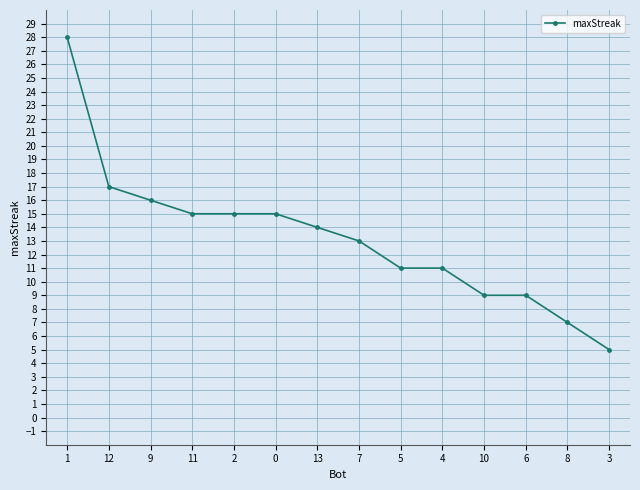

Which label corresponds to the largest value in the chart?

1